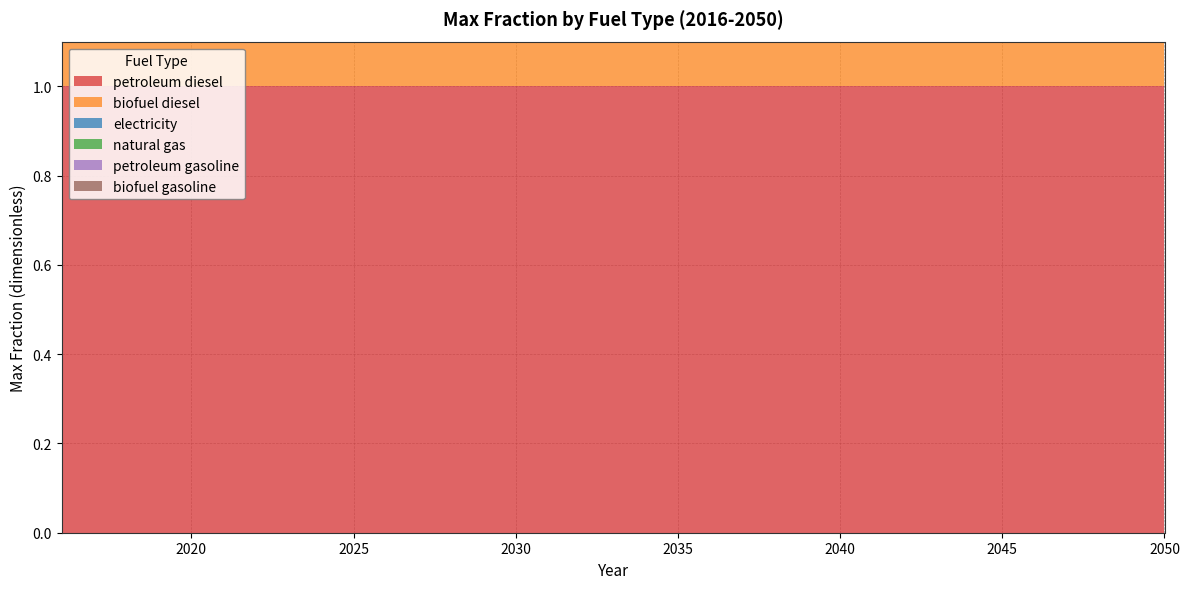

Reading left to right, what are all the values shown in this chart?

petroleum diesel: 2016=1	2017=1	2018=1	2019=1	2020=1	2021=1	2022=1	2023=1	2024=1	2025=1	2026=1	2027=1	2028=1	2029=1	2030=1	2031=1	2032=1	2033=1	2034=1	2035=1	2036=1	2037=1	2038=1	2039=1	2040=1	2041=1	2042=1	2043=1	2044=1	2045=1	2046=1	2047=1	2048=1	2049=1	2050=1
biofuel diesel: 2016=1	2017=1	2018=1	2019=1	2020=1	2021=1	2022=1	2023=1	2024=1	2025=1	2026=1	2027=1	2028=1	2029=1	2030=1	2031=1	2032=1	2033=1	2034=1	2035=1	2036=1	2037=1	2038=1	2039=1	2040=1	2041=1	2042=1	2043=1	2044=1	2045=1	2046=1	2047=1	2048=1	2049=1	2050=1
electricity: 2016=0	2017=0	2018=0	2019=0	2020=0	2021=0	2022=0	2023=0	2024=0	2025=0	2026=0	2027=0	2028=0	2029=0	2030=0	2031=0	2032=0	2033=0	2034=0	2035=0	2036=0	2037=0	2038=0	2039=0	2040=0	2041=0	2042=0	2043=0	2044=0	2045=0	2046=0	2047=0	2048=0	2049=0	2050=0
natural gas: 2016=0	2017=0	2018=0	2019=0	2020=0	2021=0	2022=0	2023=0	2024=0	2025=0	2026=0	2027=0	2028=0	2029=0	2030=0	2031=0	2032=0	2033=0	2034=0	2035=0	2036=0	2037=0	2038=0	2039=0	2040=0	2041=0	2042=0	2043=0	2044=0	2045=0	2046=0	2047=0	2048=0	2049=0	2050=0
petroleum gasoline: 2016=0	2017=0	2018=0	2019=0	2020=0	2021=0	2022=0	2023=0	2024=0	2025=0	2026=0	2027=0	2028=0	2029=0	2030=0	2031=0	2032=0	2033=0	2034=0	2035=0	2036=0	2037=0	2038=0	2039=0	2040=0	2041=0	2042=0	2043=0	2044=0	2045=0	2046=0	2047=0	2048=0	2049=0	2050=0
biofuel gasoline: 2016=0	2017=0	2018=0	2019=0	2020=0	2021=0	2022=0	2023=0	2024=0	2025=0	2026=0	2027=0	2028=0	2029=0	2030=0	2031=0	2032=0	2033=0	2034=0	2035=0	2036=0	2037=0	2038=0	2039=0	2040=0	2041=0	2042=0	2043=0	2044=0	2045=0	2046=0	2047=0	2048=0	2049=0	2050=0